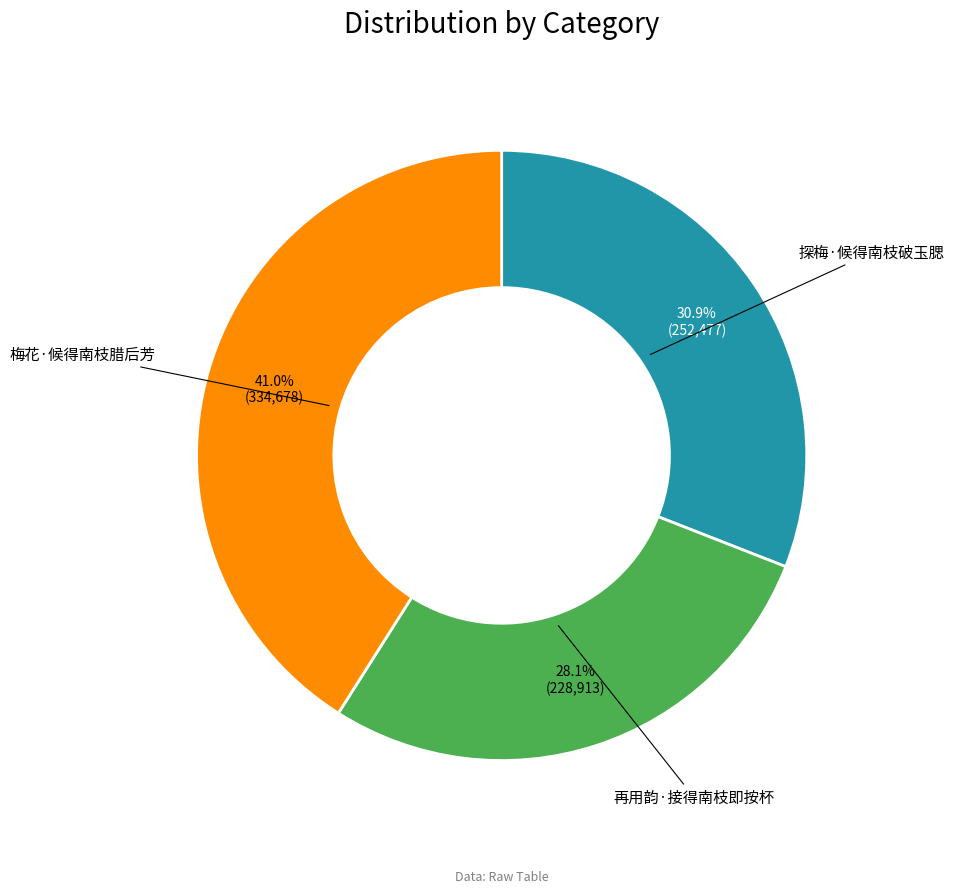

Which slice is the smallest?

再用韵·接得南枝即按杯